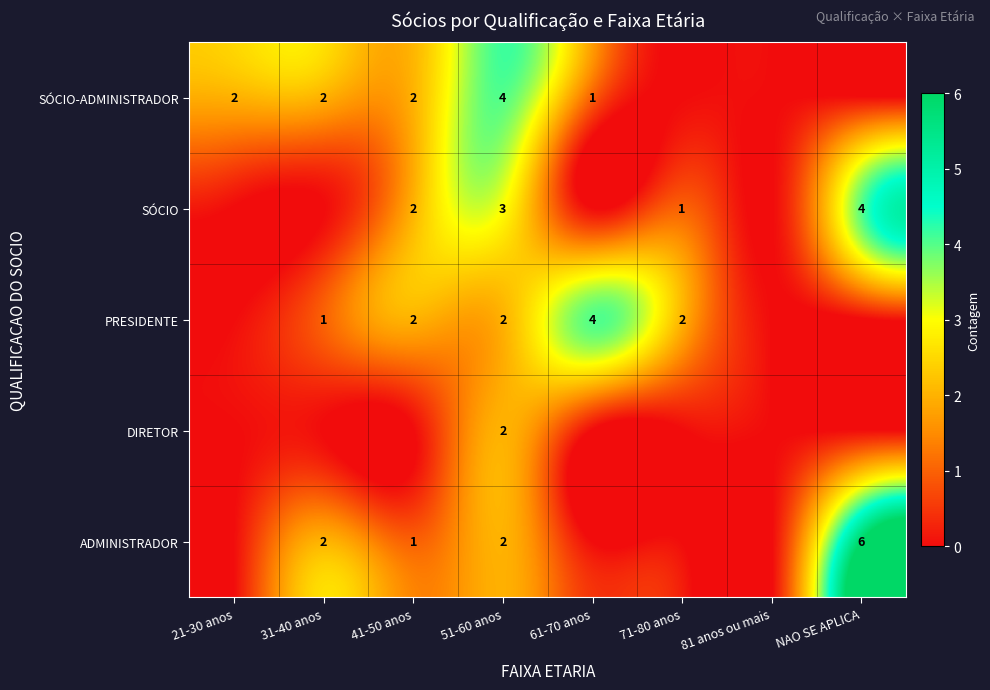

Count the number of data series in this chart.

5